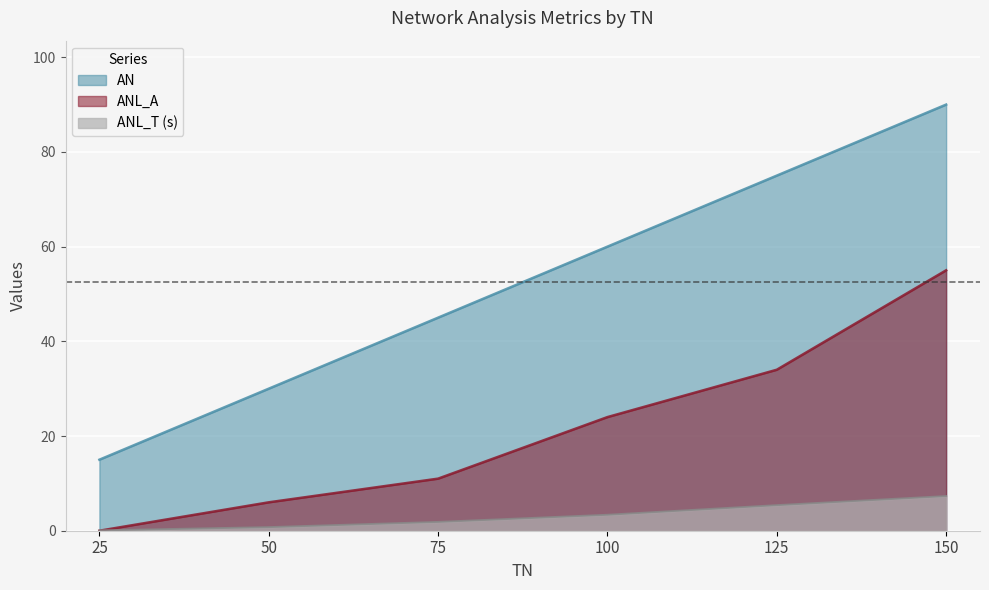

After their last crossing, which series has the higher values: ANL_A or ANL_T (s)?

ANL_A